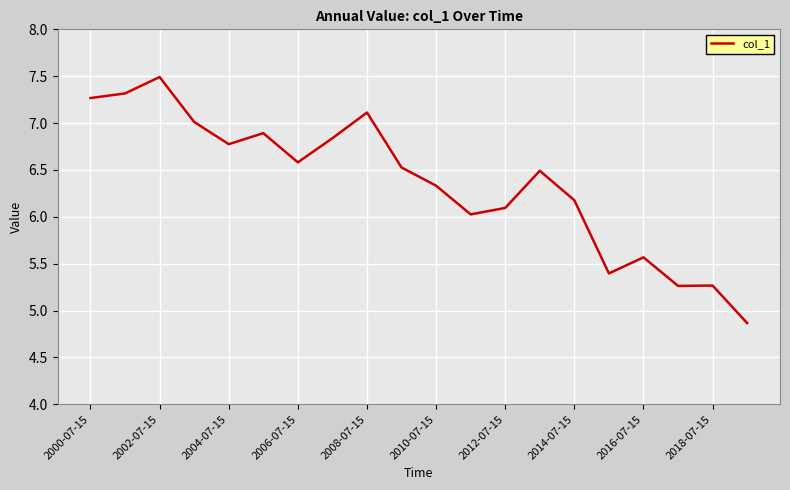

What is the minimum value shown in the chart?

4.9